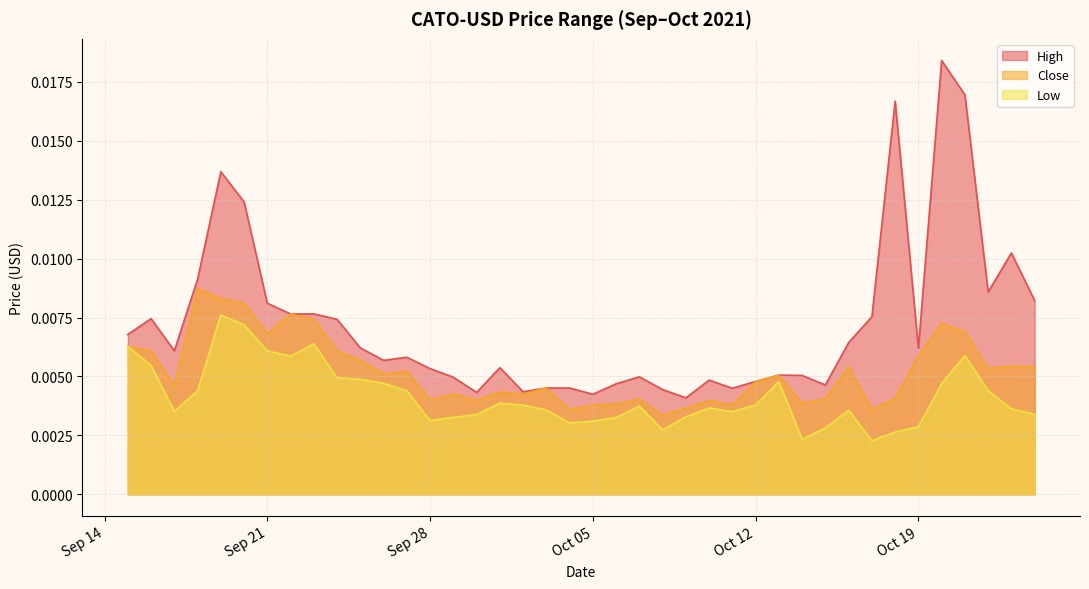

What are all the series names shown in the legend?

High, Close, Low